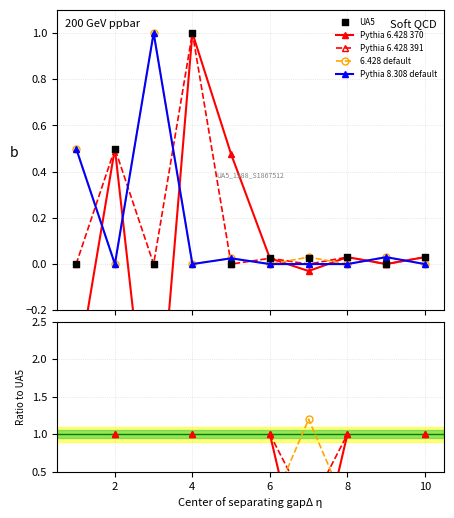

Is the value of Pythia 6.428 370 at 0 greater than the value of UA5 at 8?

No